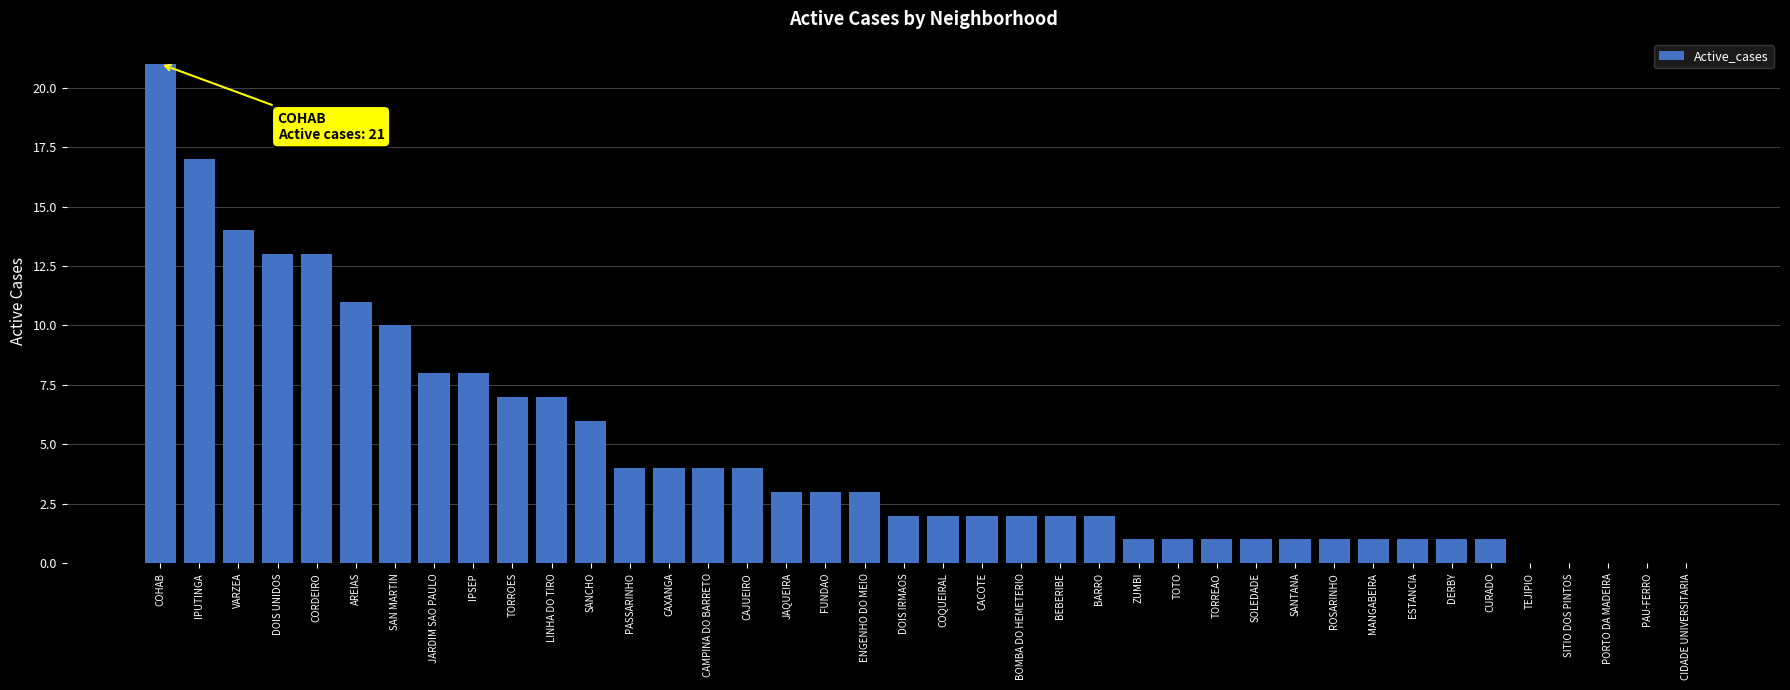

Read the value at TOTO.

1